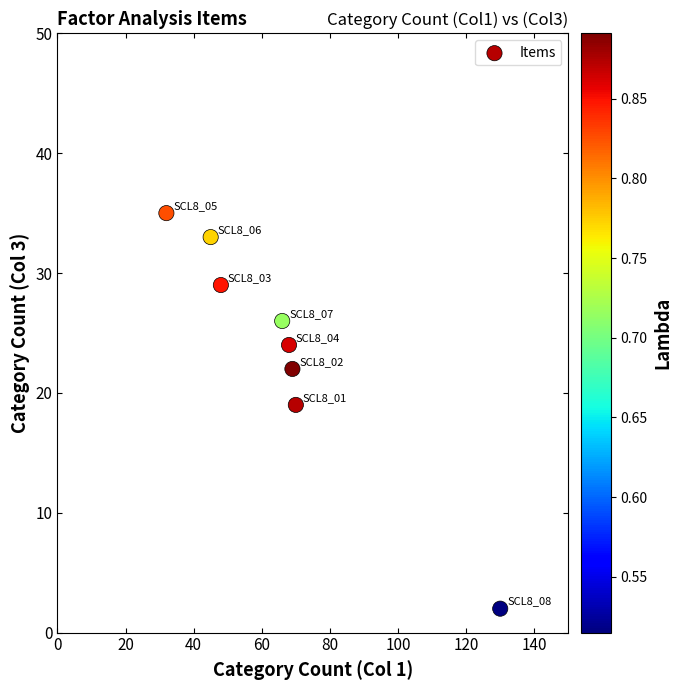

What Y value in the scatter plot is closest to 18?

19